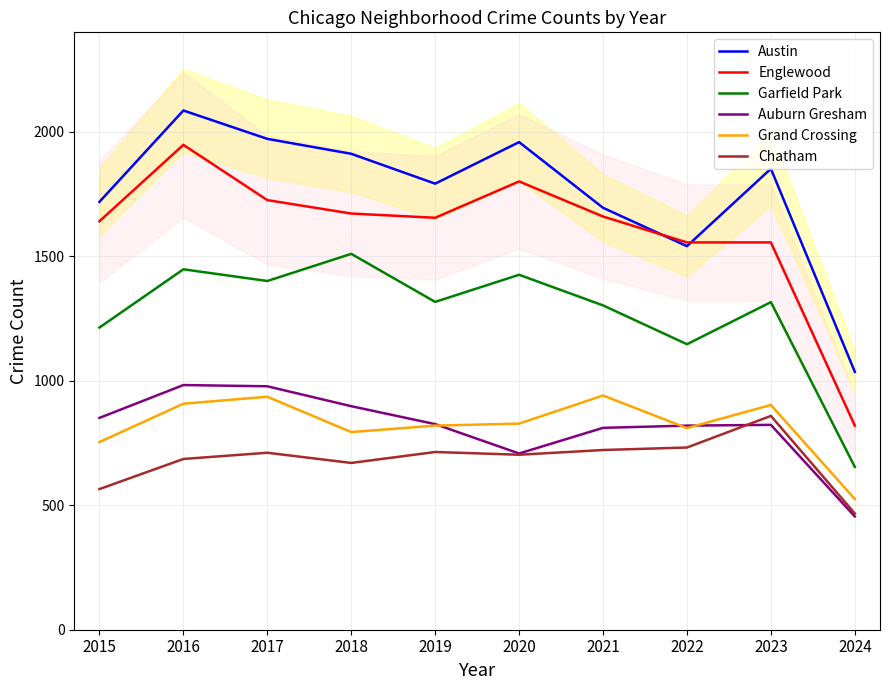

What is the smallest value displayed?

455